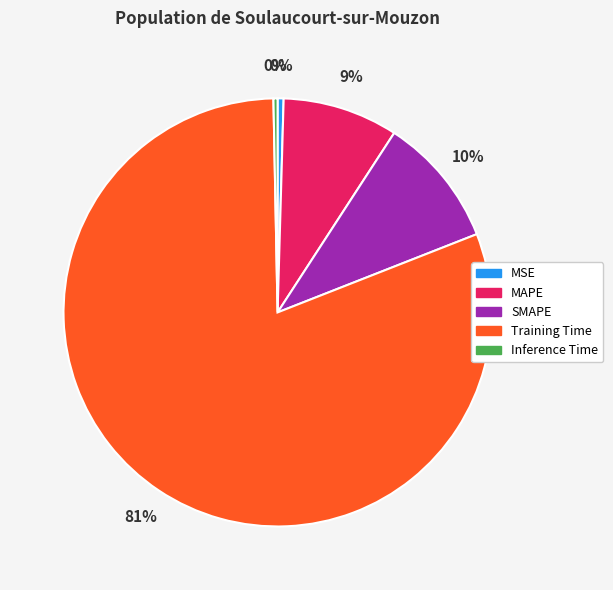

Combined, do MSE and Training Time account for over 50%?

Yes